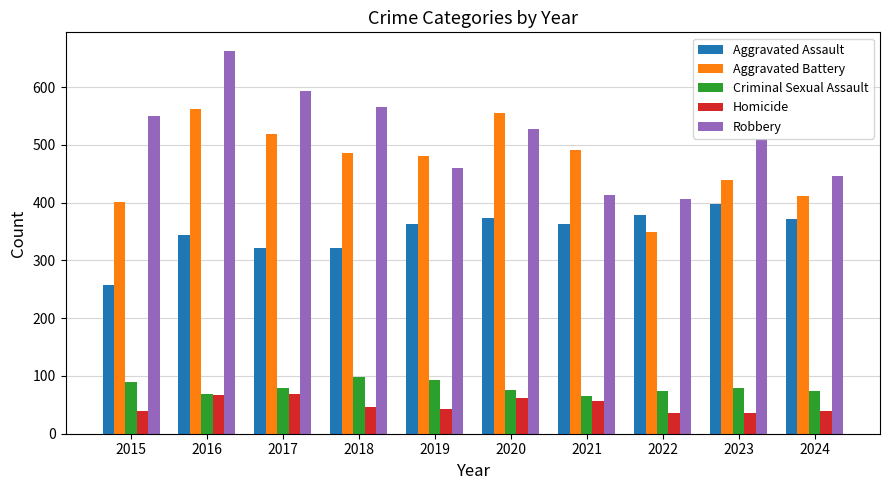

What is the value of the Aggravated Assault bar at the 8th from the left?

379